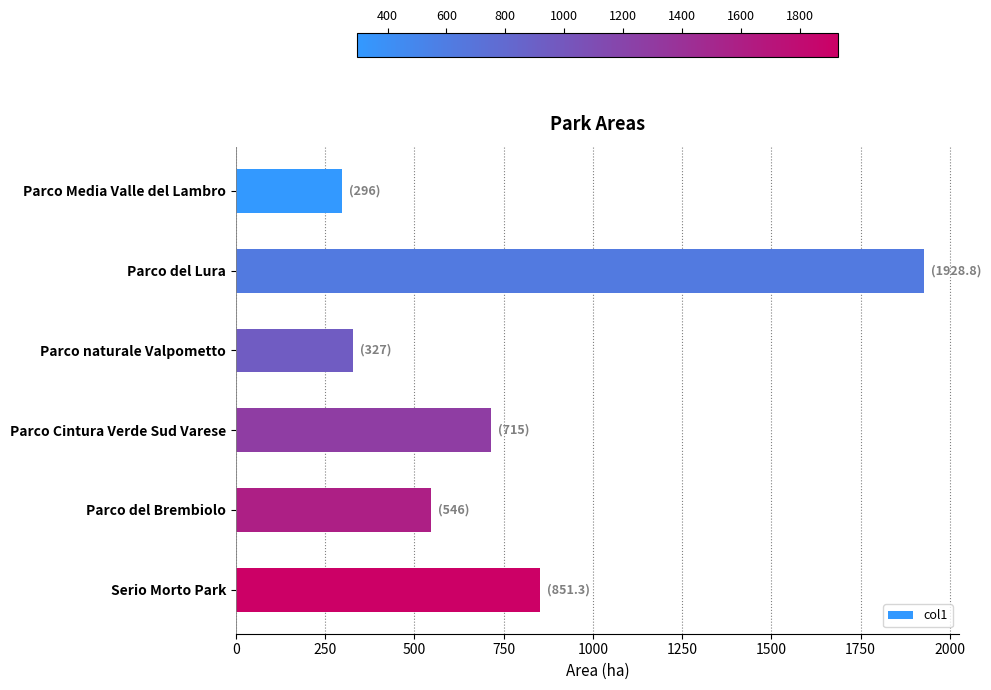

Which has a higher value, Parco Cintura Verde Sud Varese or Parco del Brembiolo?

Parco Cintura Verde Sud Varese